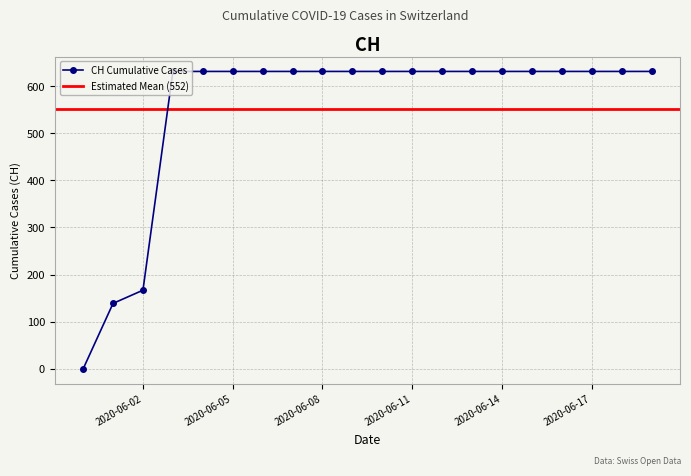

Read the value at 2020-06-14, to the nearest 10.

630